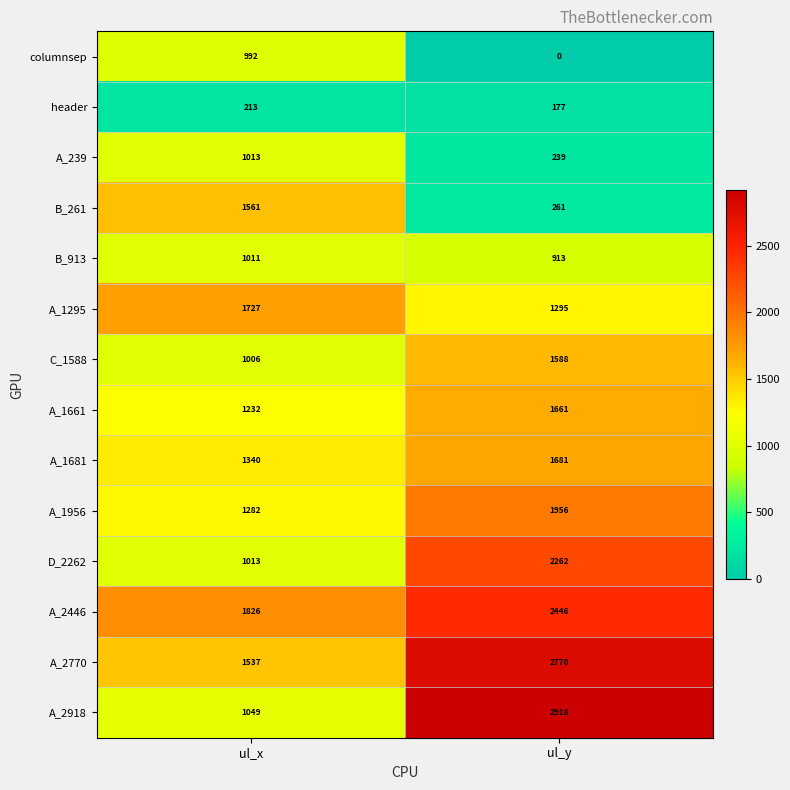

At which category does the chart reach its peak across all series?

ul_y